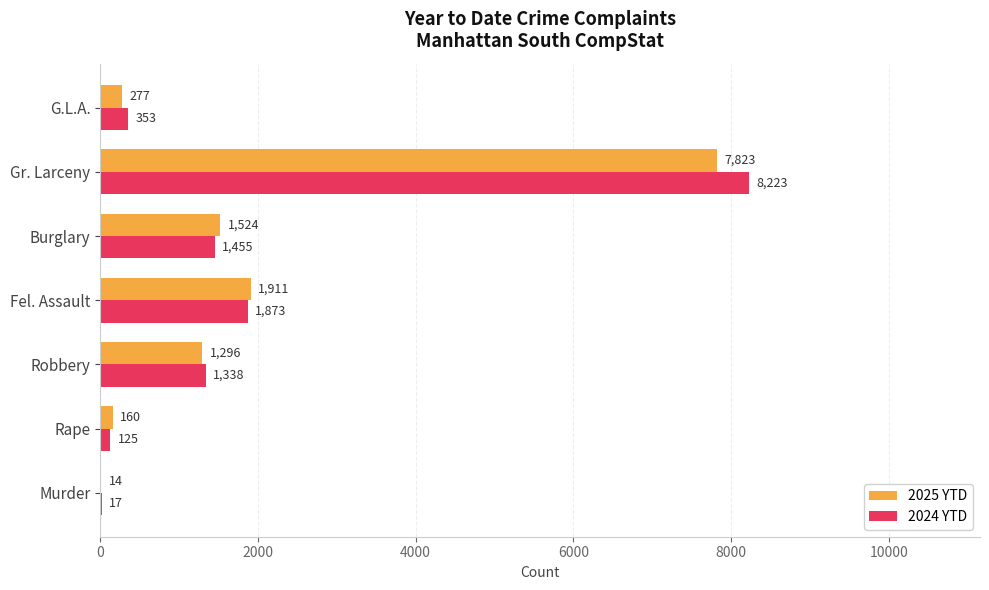

Which series has the largest total across all categories?

2024 YTD